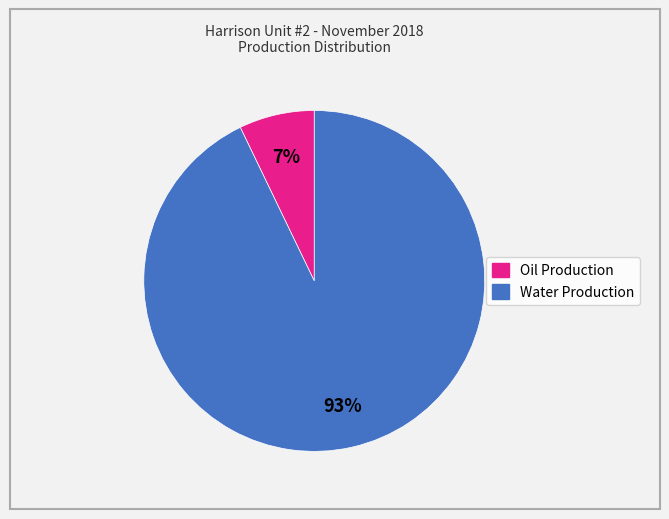

To the nearest percent, what percentage of the pie is Water Production?

93%